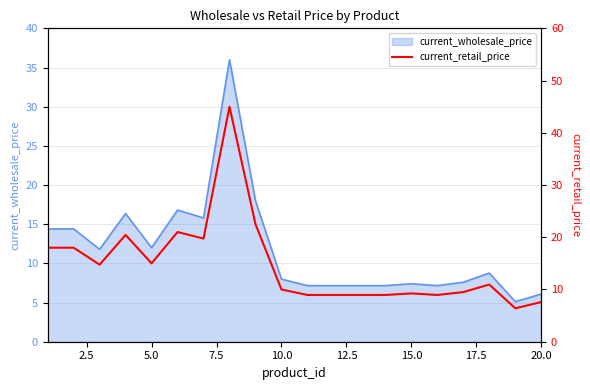

What is the minimum value for current_wholesale_price?

5.1